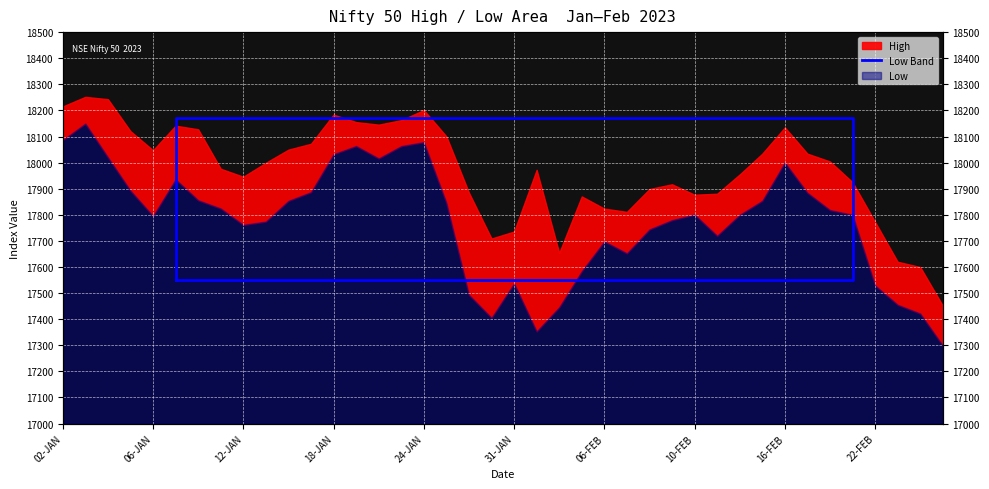

True or false: the data has more than 1 interior local peaks.

False